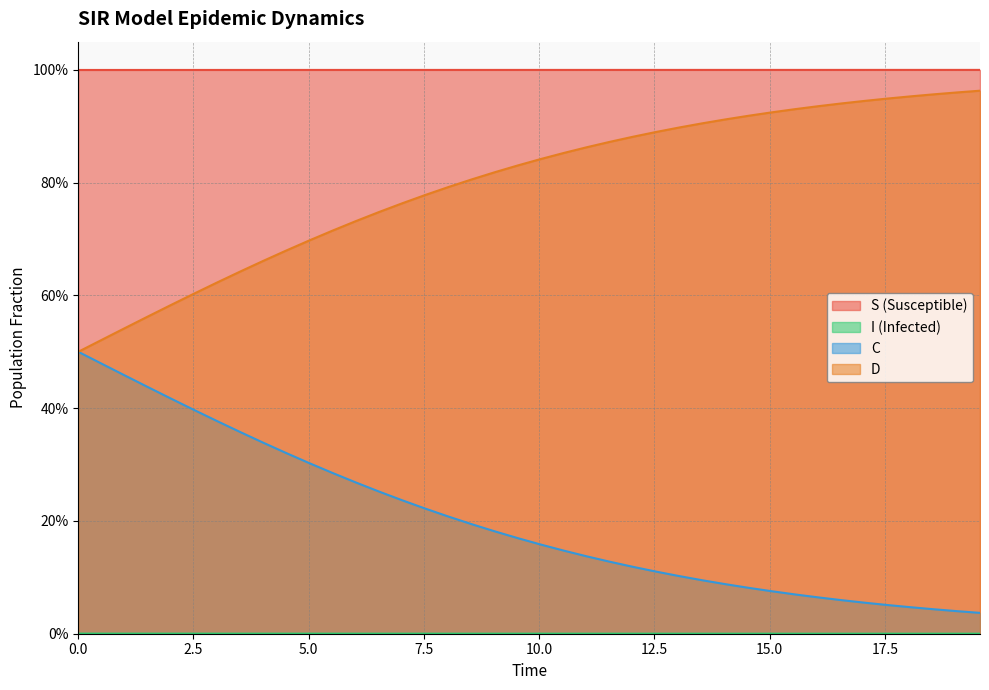

At which category is the sum across all series the highest?

5.0